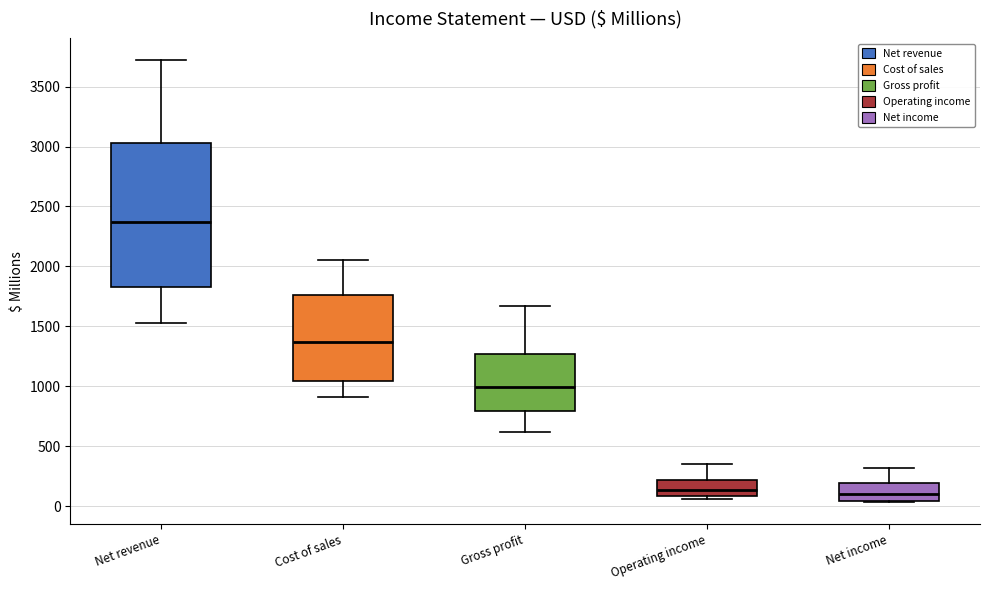

Comparing the boxes themselves (not the whiskers), which one is the tallest?

Net revenue